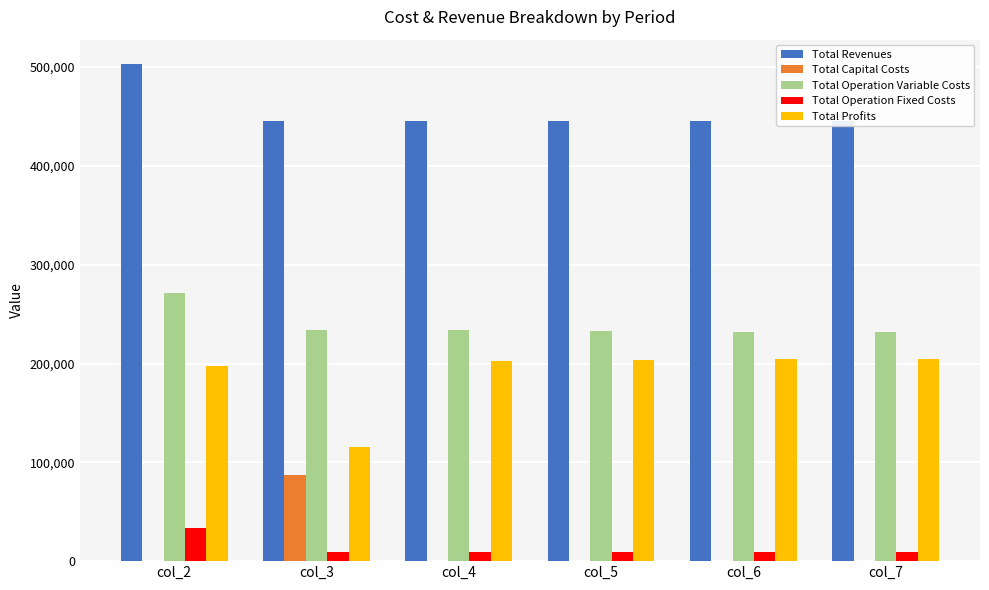

Which series has the largest total across all categories?

Total Revenues